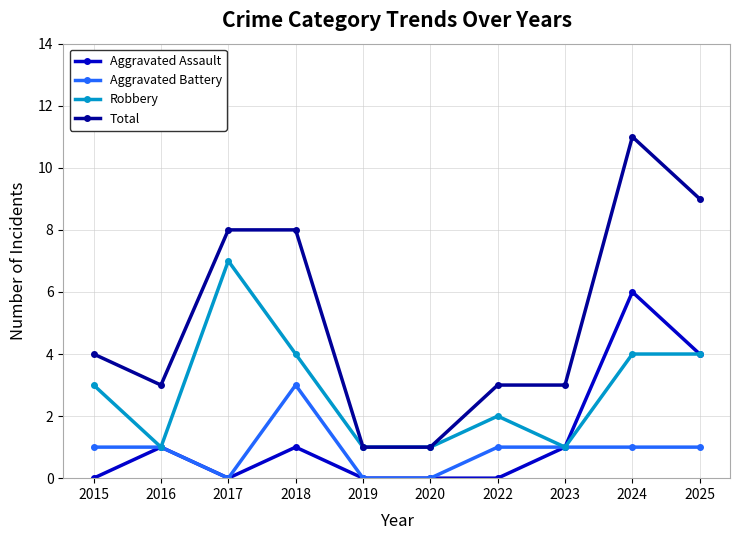

What are all the series names shown in the legend?

Aggravated Assault, Aggravated Battery, Robbery, Total